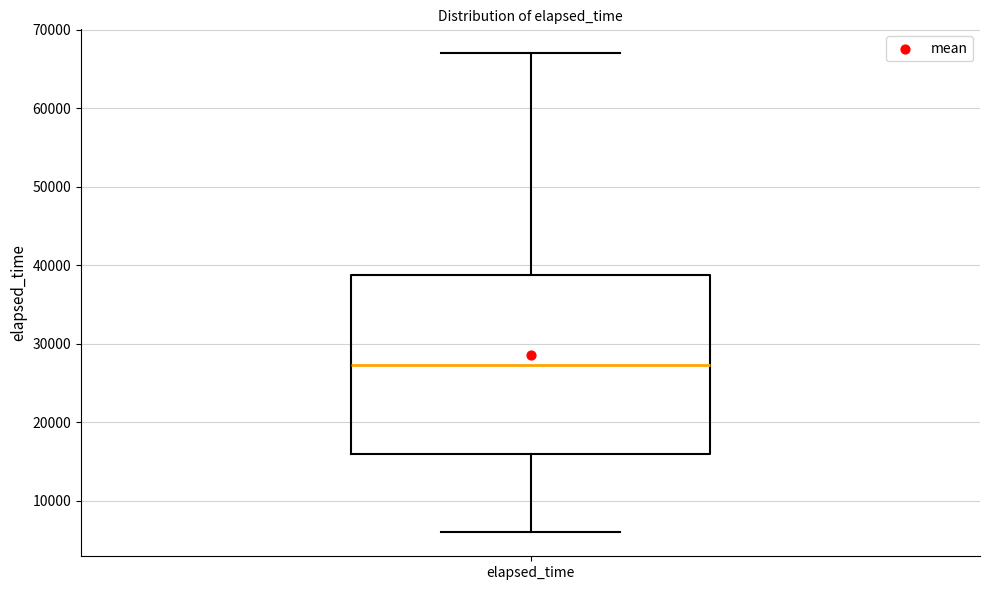

Transcribe this box plot: give where the median line is, the range the box spans, and where the two whiskers end, as read against the y-axis. The values are not printed on the chart, so give them approximately, as read against the axis.

median 27000, box 16000 to 39000, whiskers 6000 to 67000